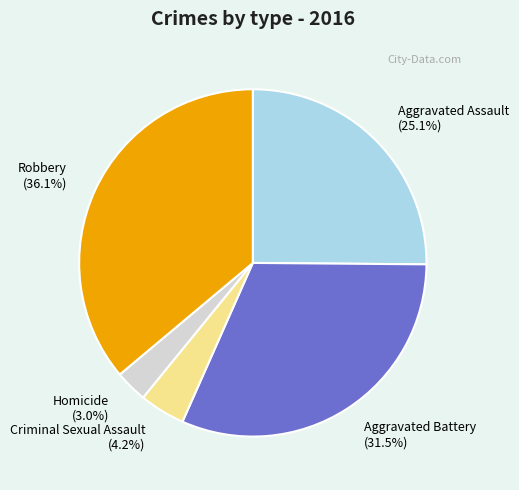

Combined, what portion of the pie is Aggravated Assault and Homicide?

28.1%